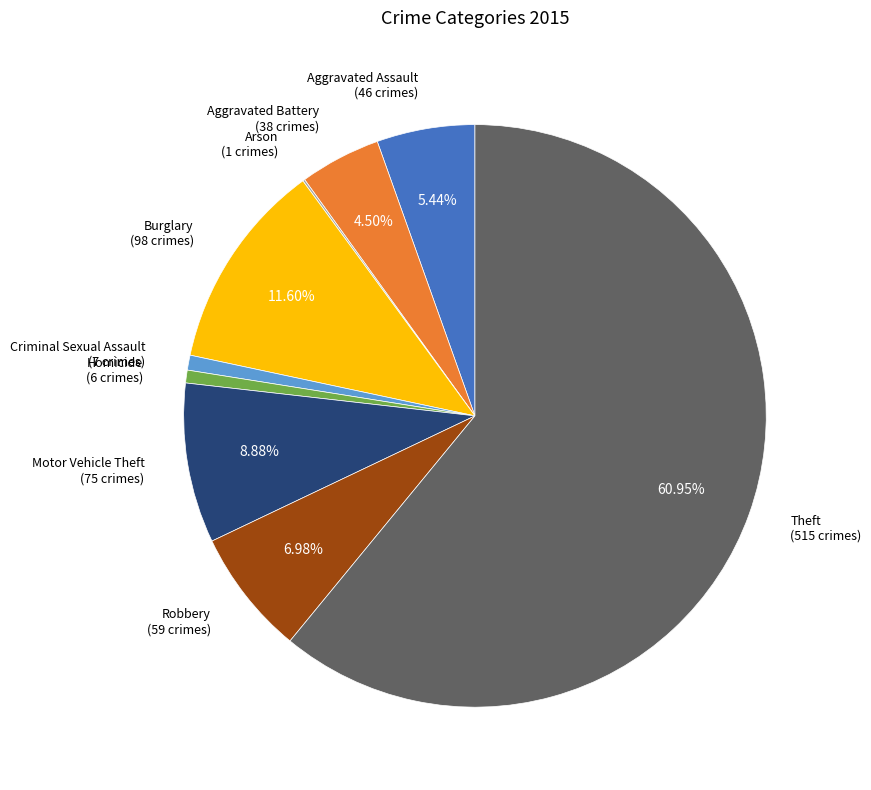

Approximately how many times larger is the value at Theft compared to Motor Vehicle Theft?

6.9